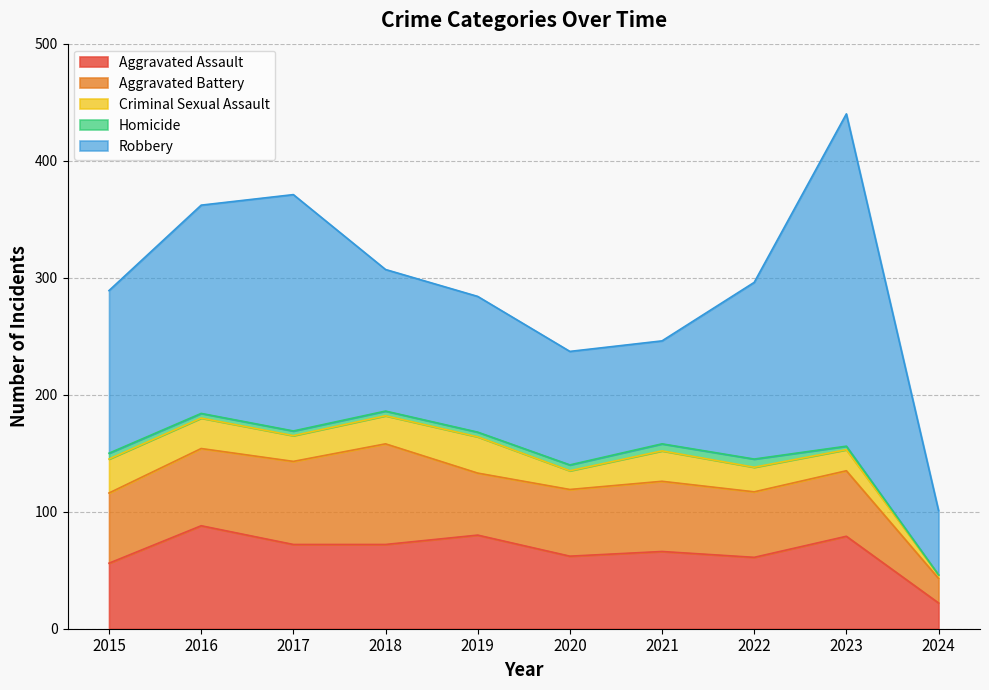

What is the difference between the maximum and minimum values in the Robbery series?

229